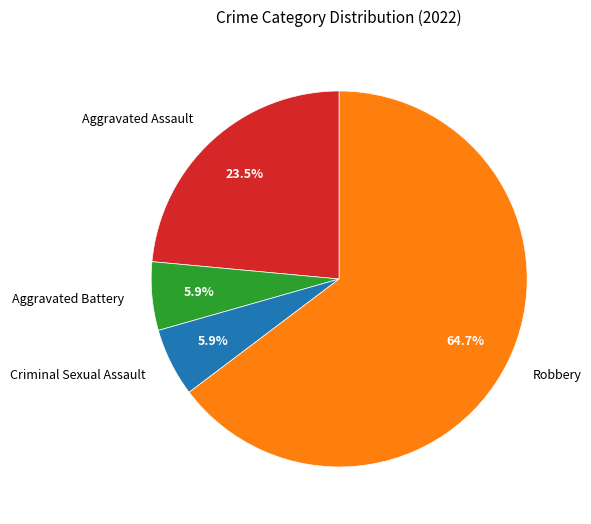

To the nearest percent, what is the average slice percentage?

25%